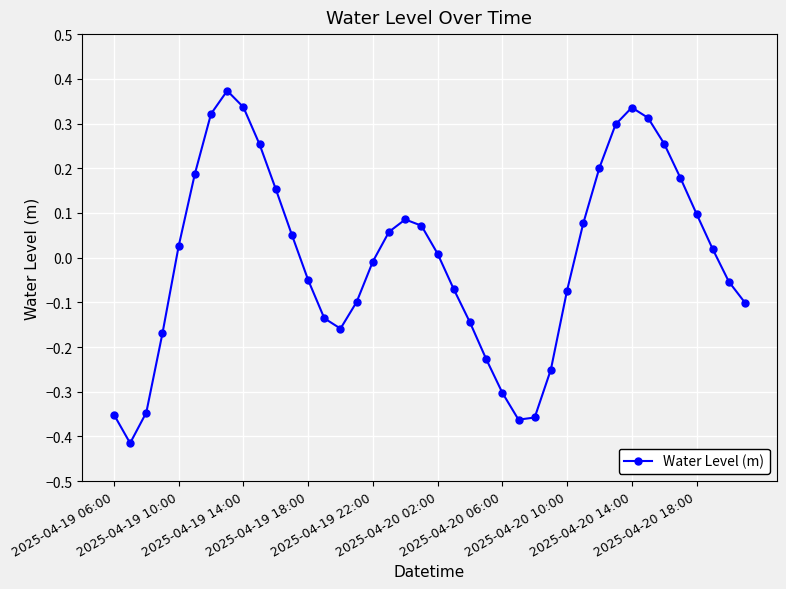

How many interior local peaks (higher than both neighbors) does the data have?

3